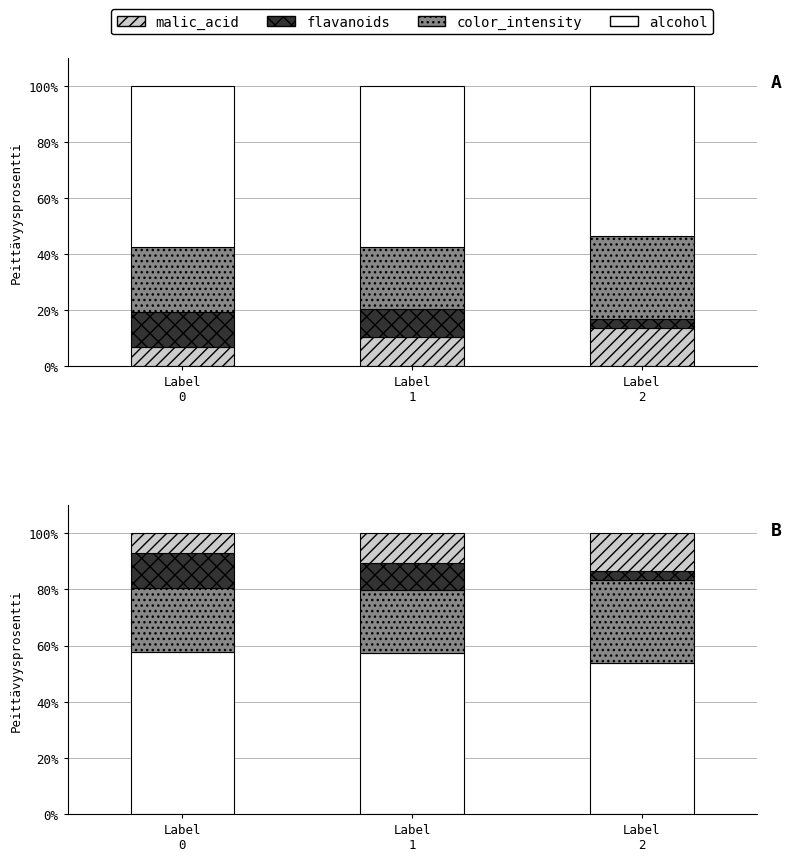

Which series has the largest total across all categories?

alcohol